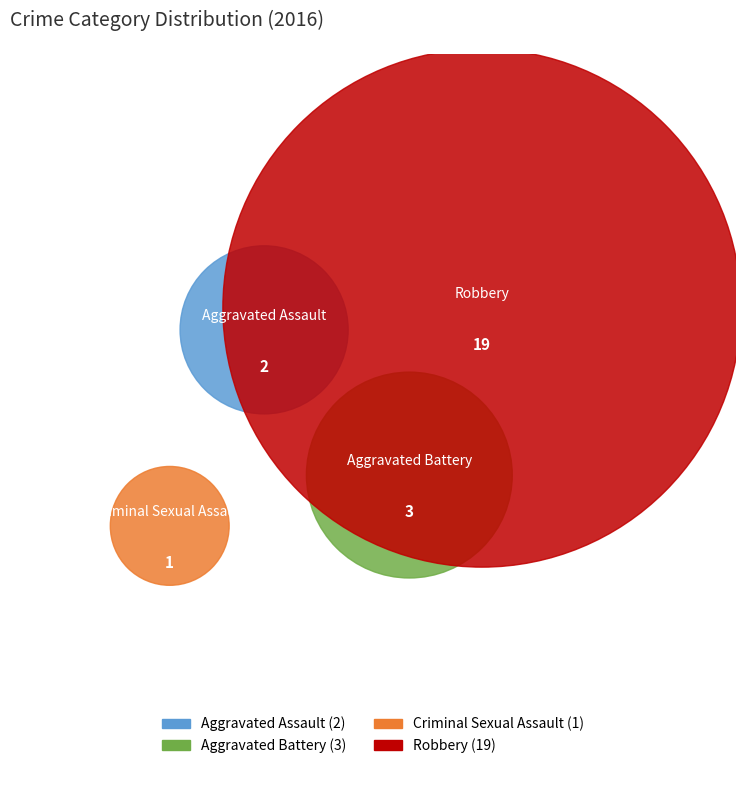

To the nearest percent, what is the combined percentage of Aggravated Assault and Robbery?

84%